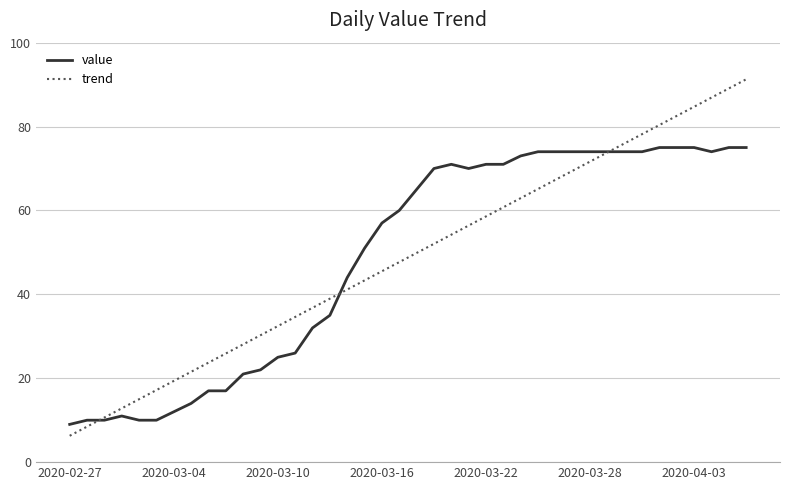

Rank the series by their maximum value, from lowest to highest.

value, trend